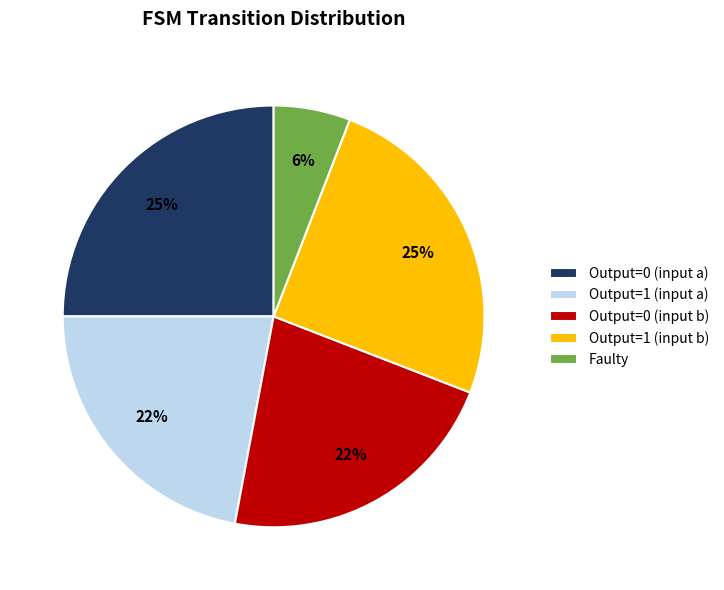

To the nearest percent, what portion does Output=1 (input b) represent?

25%